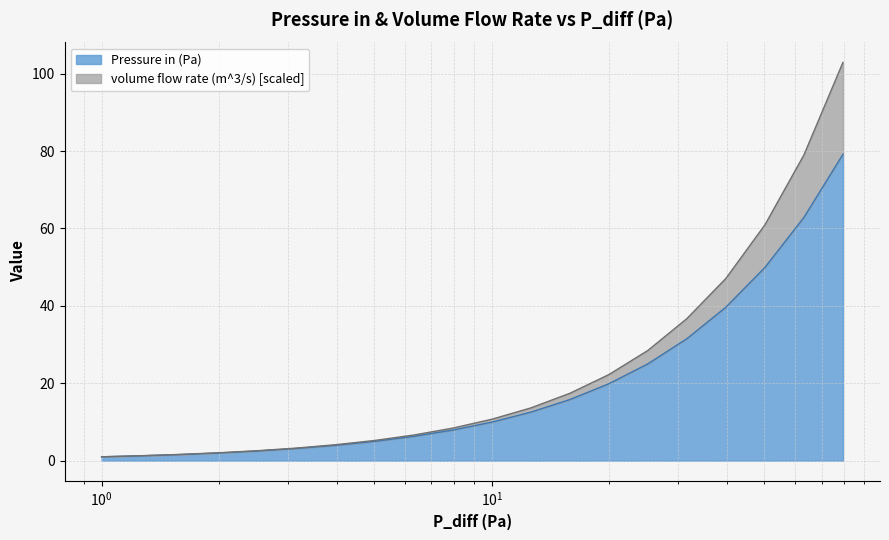

What value does the volume flow rate (m^3/s) series have at 63.096?

79.0